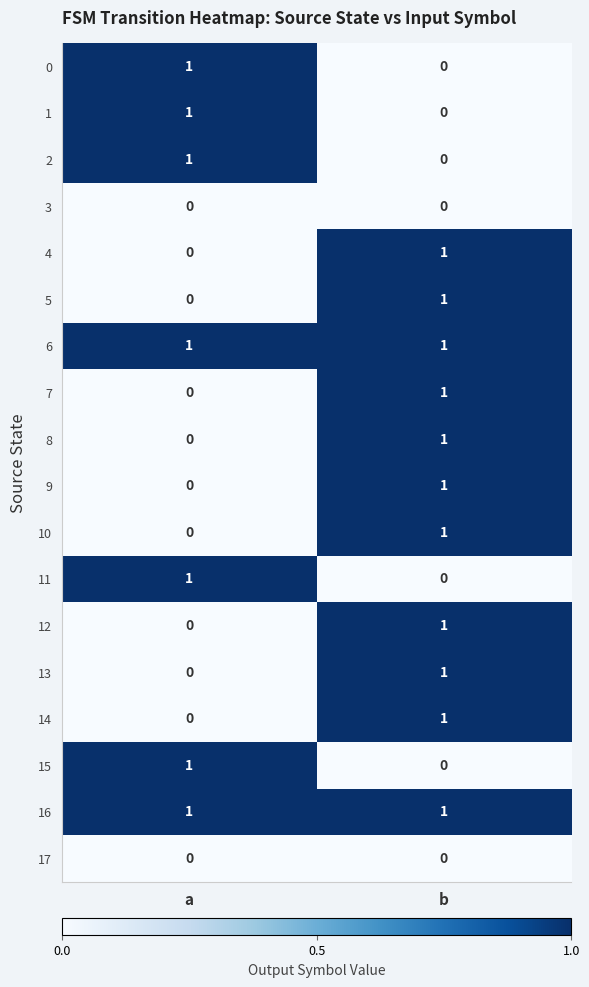

What is the total value across all series at b?

11